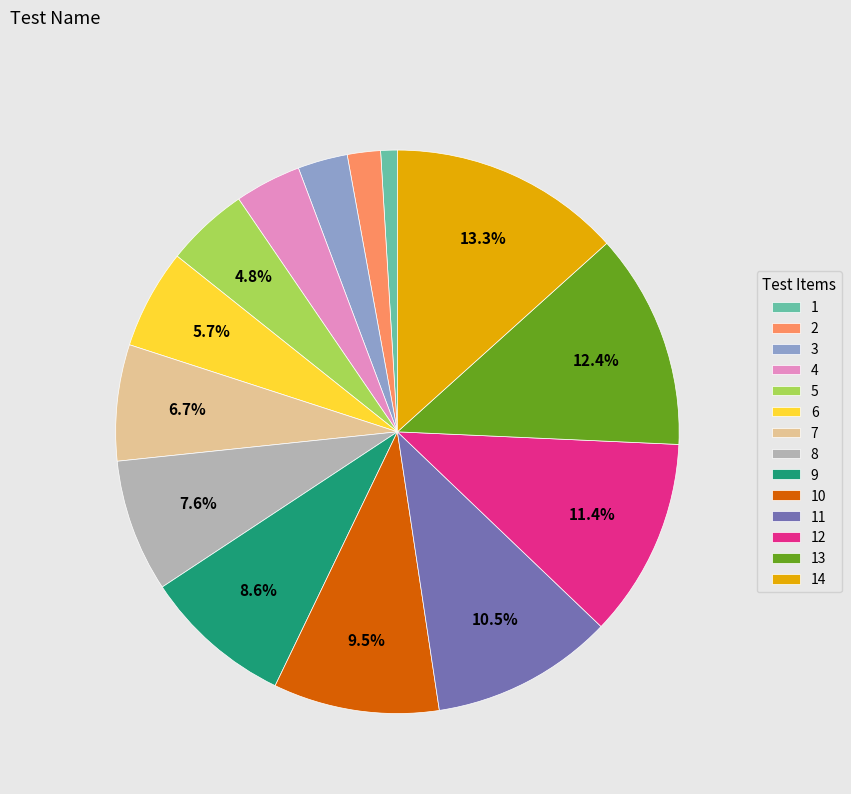

Combined, do 7 and 14 account for over 50%?

No